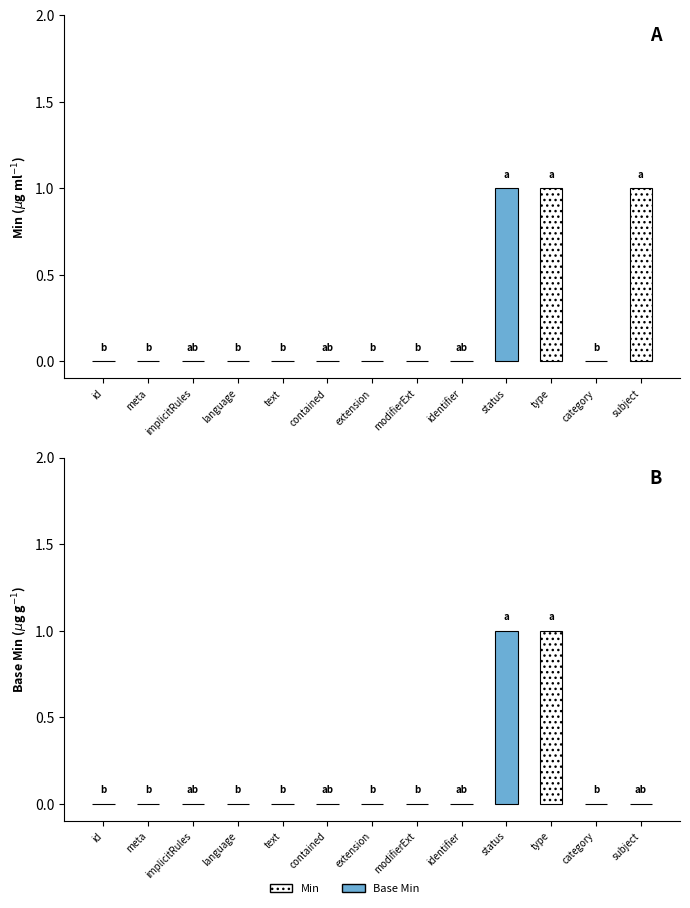

What is the difference between the maximum and minimum values in the Min series?

1